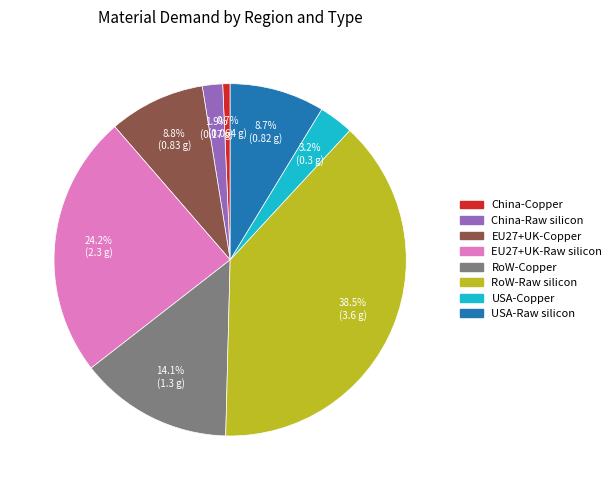

The EU27+UK-Raw silicon slice represents 14% of the pie. True or false?

False